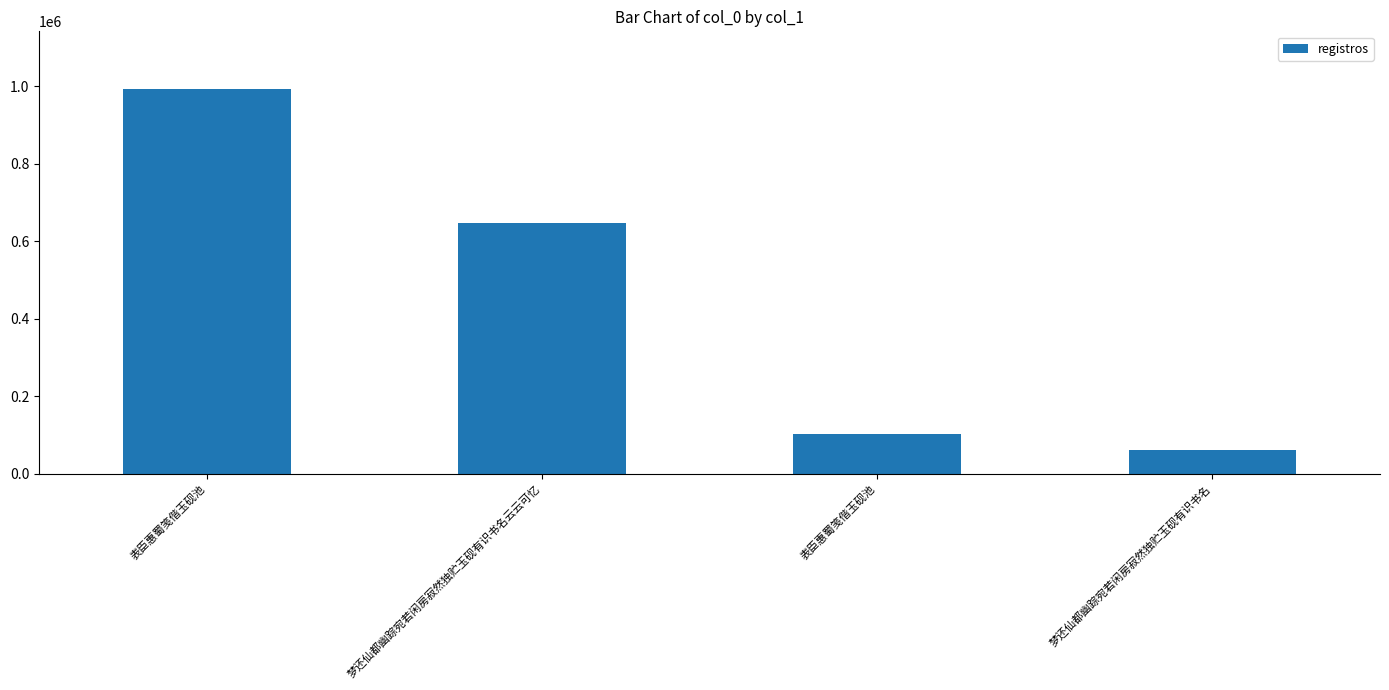

How many bars are there in total?

4